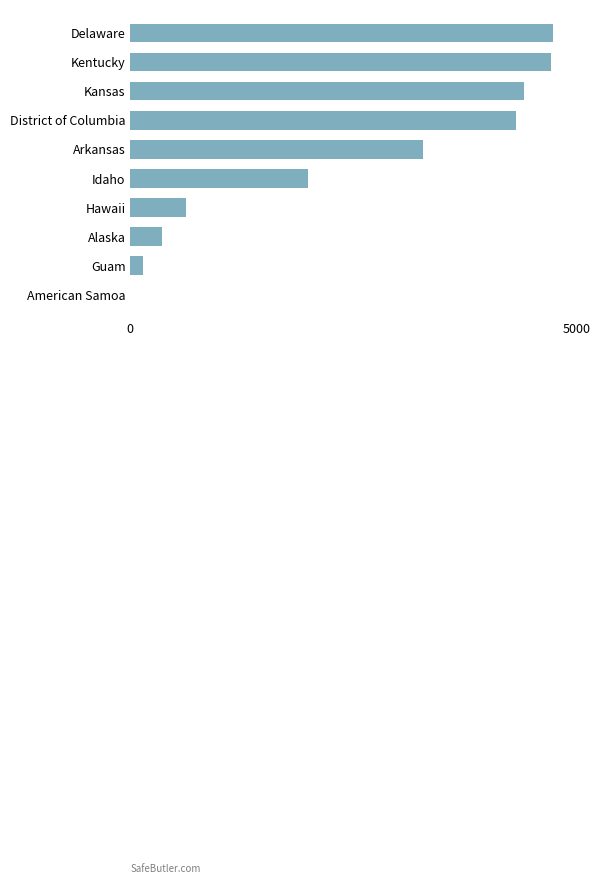

Is it true that the value at Arkansas is 1295?

False